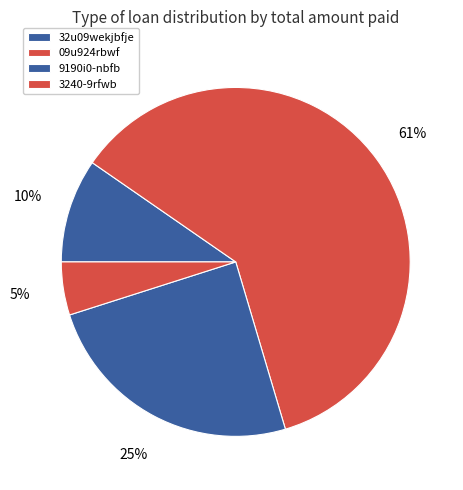

To the nearest percent, what is the difference between the largest and smallest slice percentages?

56%